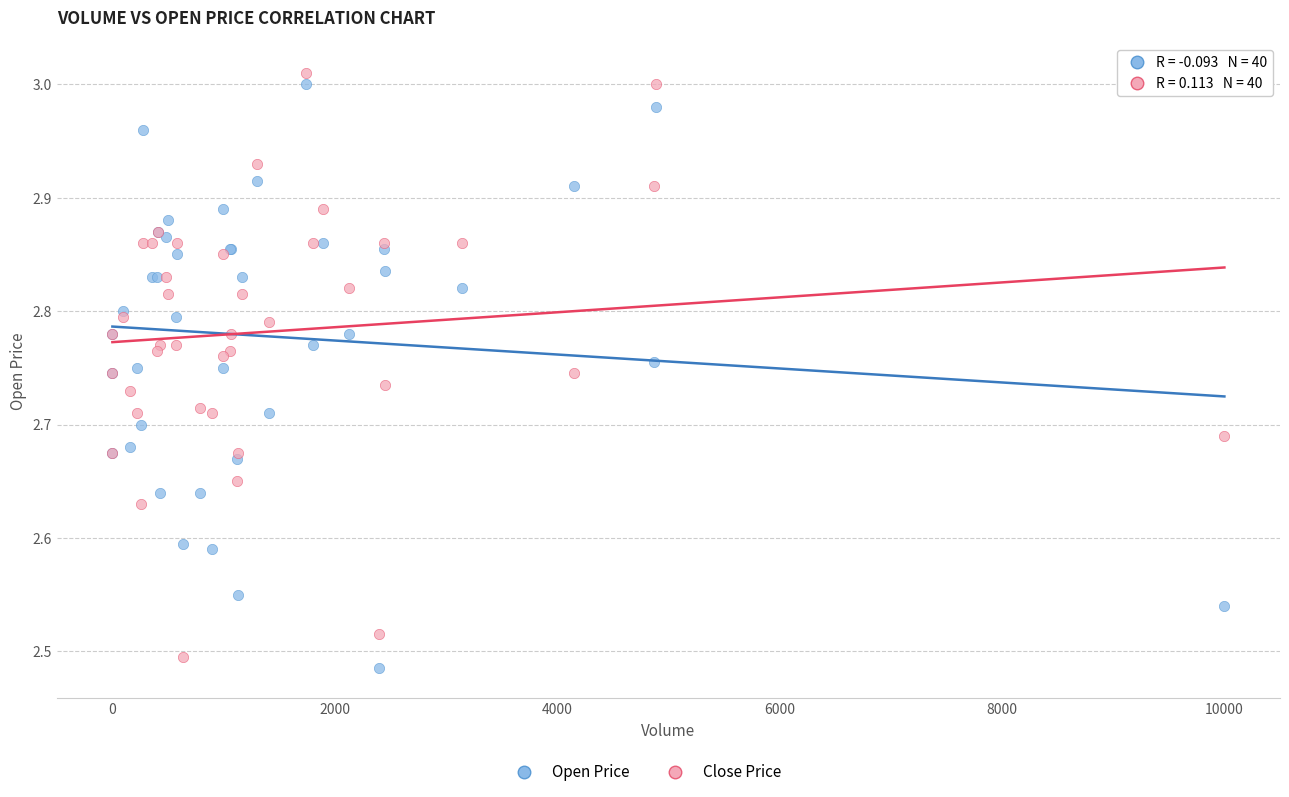

Which series contains the highest Y value?

Close Price